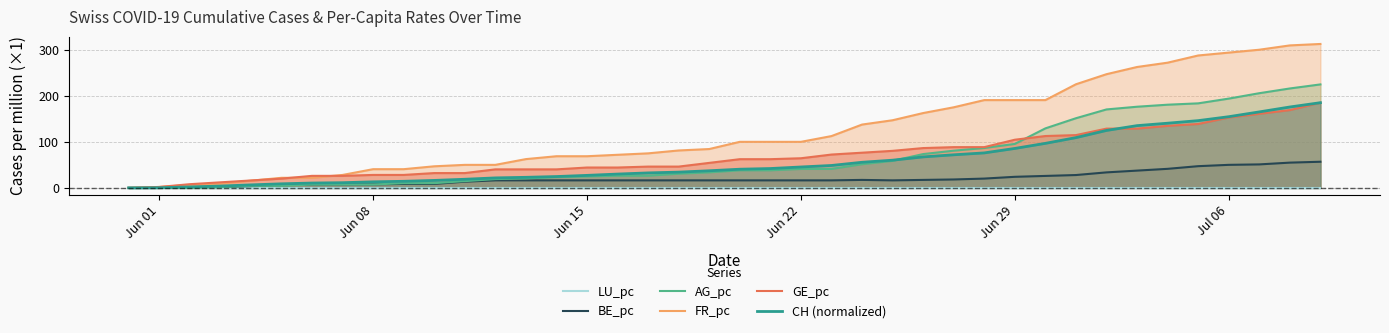

Which series has the largest total across all categories?

FR_pc